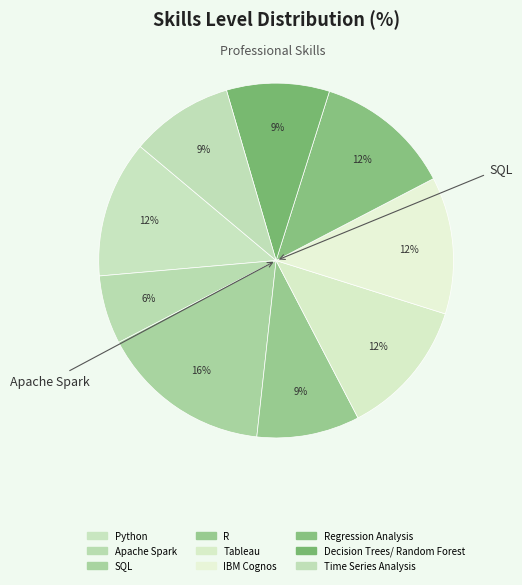

Does any single category account for the majority?

No